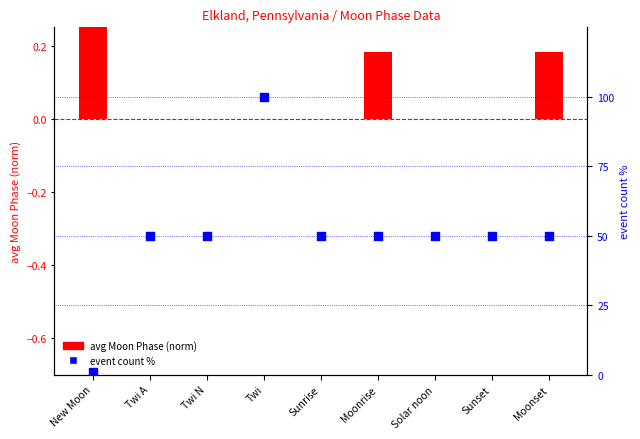

Which series contains the lowest Y value?

avg Moon Phase (norm)